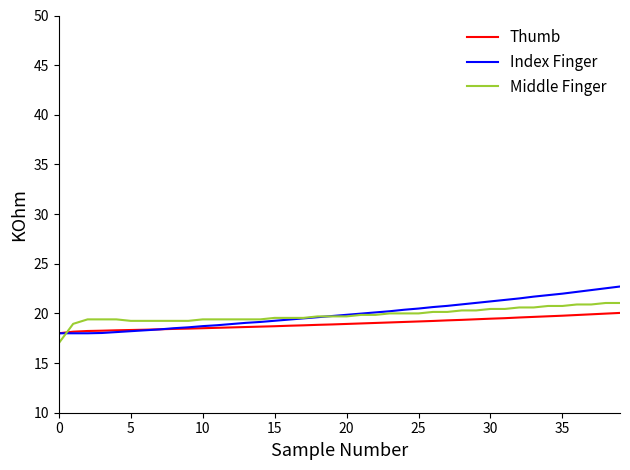

What is the smallest value displayed?

17.0